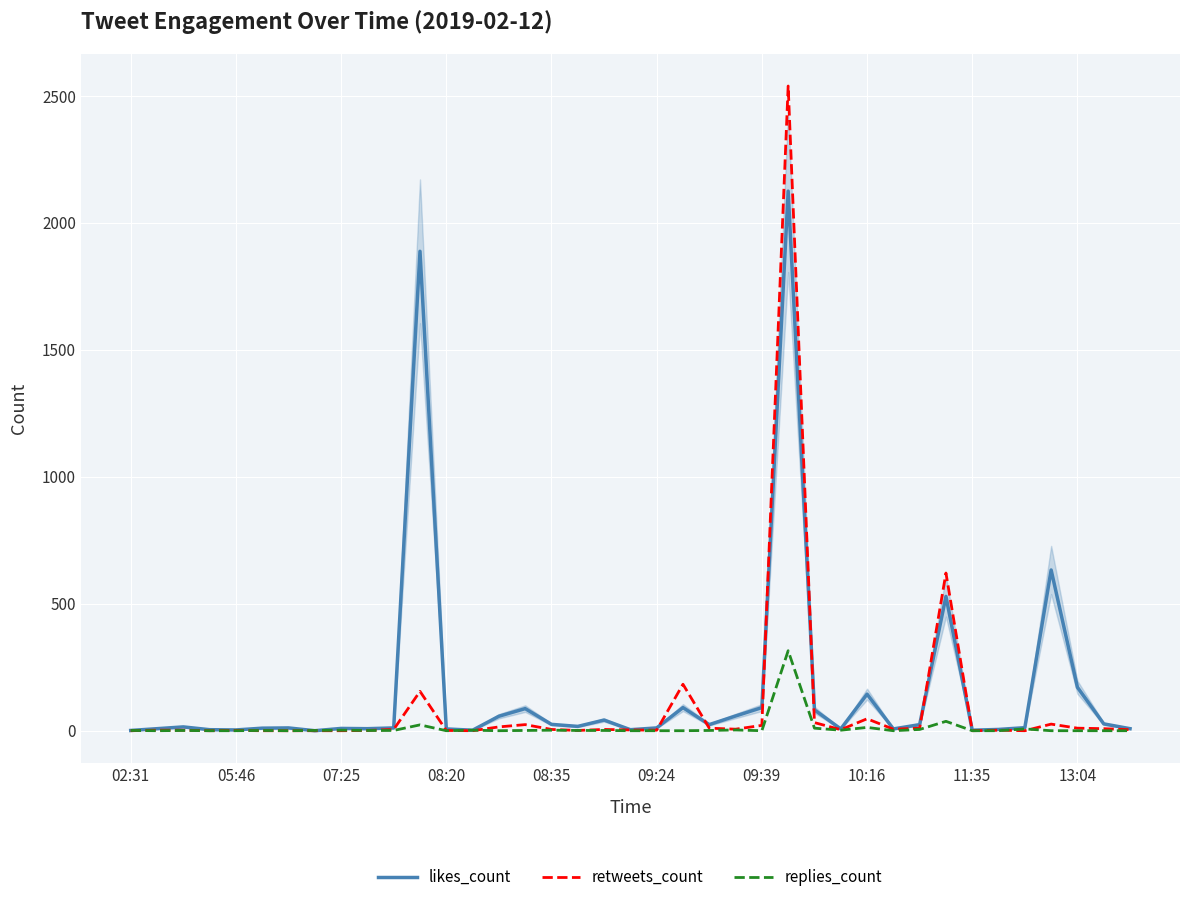

Which series has the widest spread of values?

retweets_count